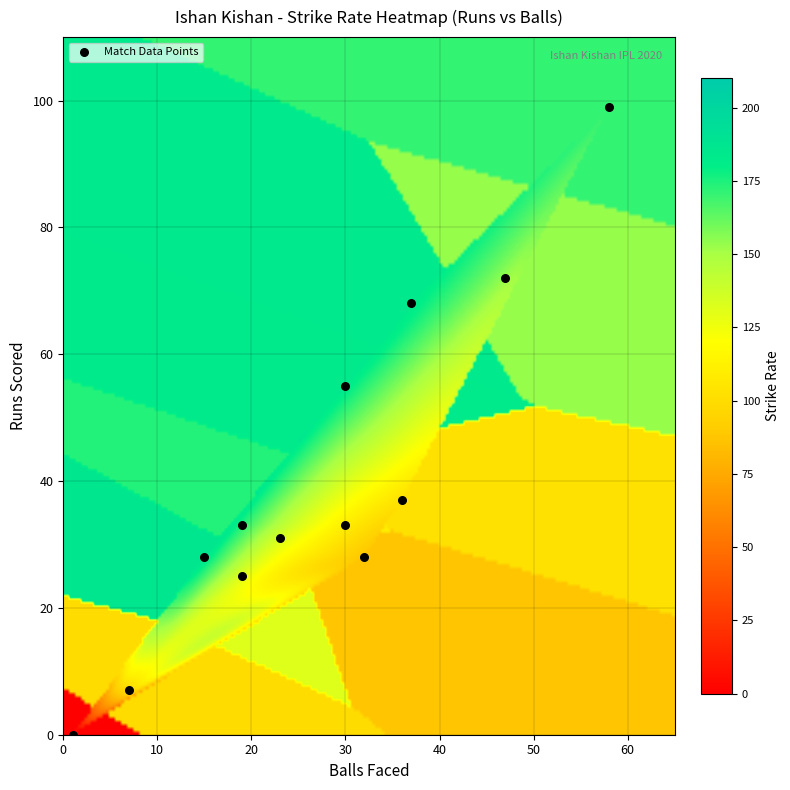

What is the range of X values (max minus min)?

57